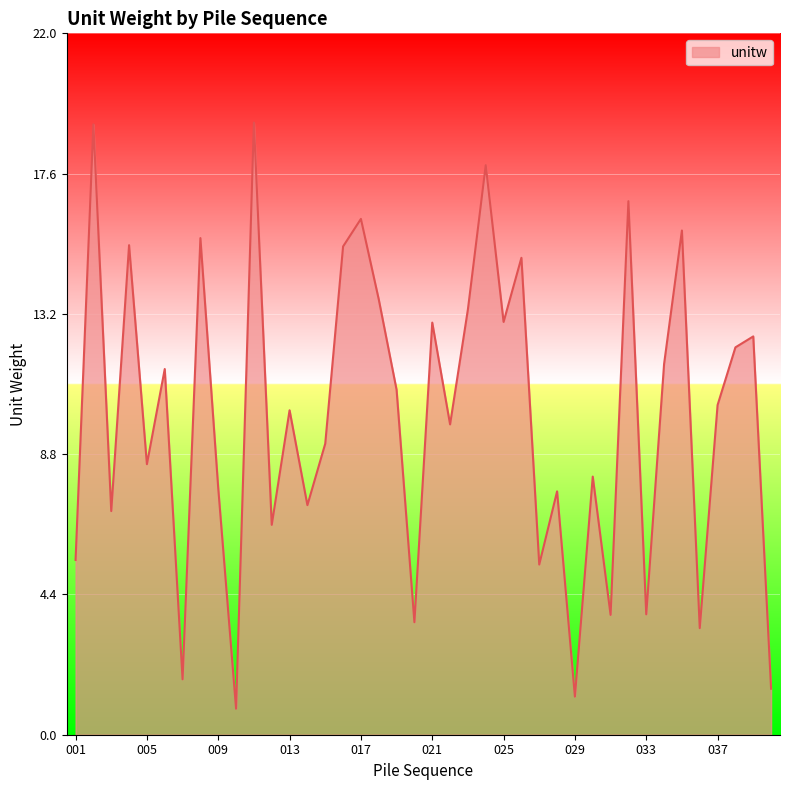

What is the minimum value shown in the chart?

0.8